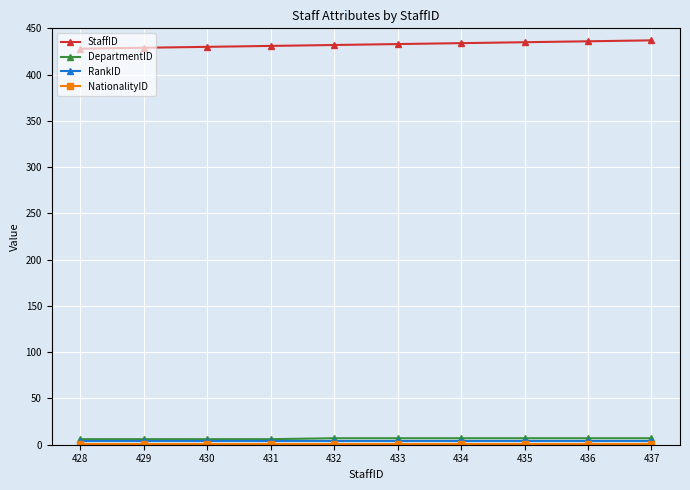

True or false: StaffID has a value of 612 at 435.

False